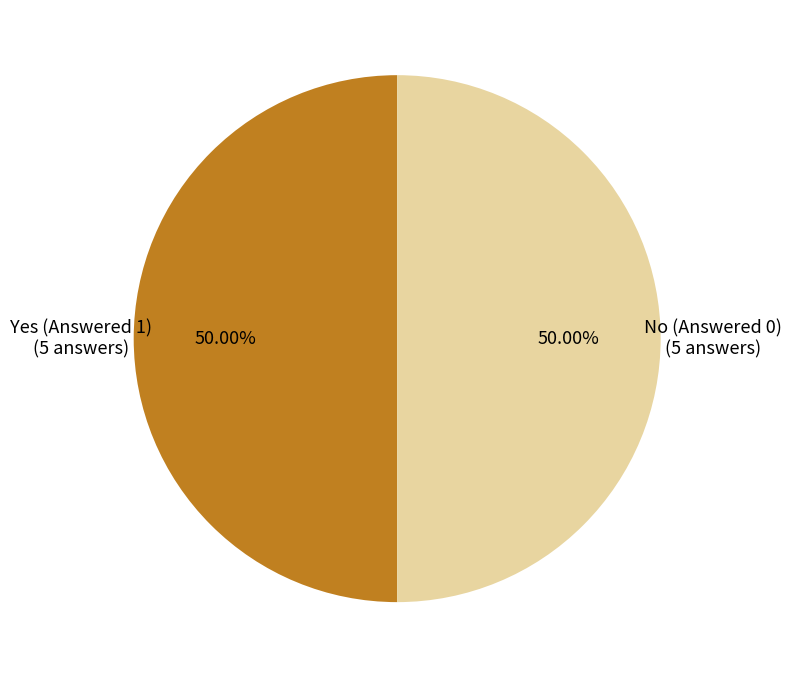

How many slices are in this pie chart?

2